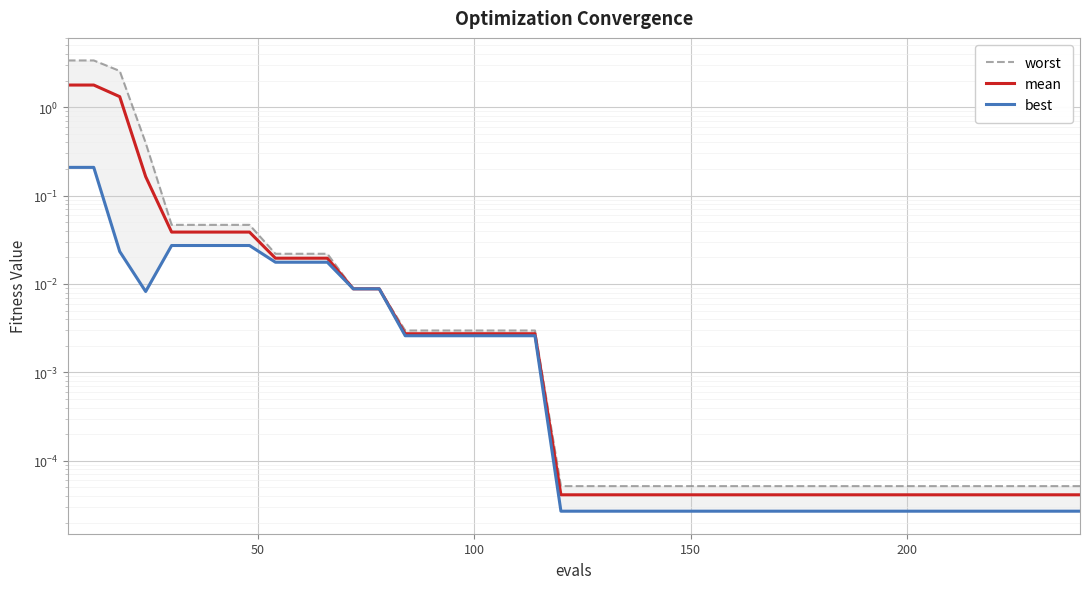

What is the greatest value displayed?

3.4